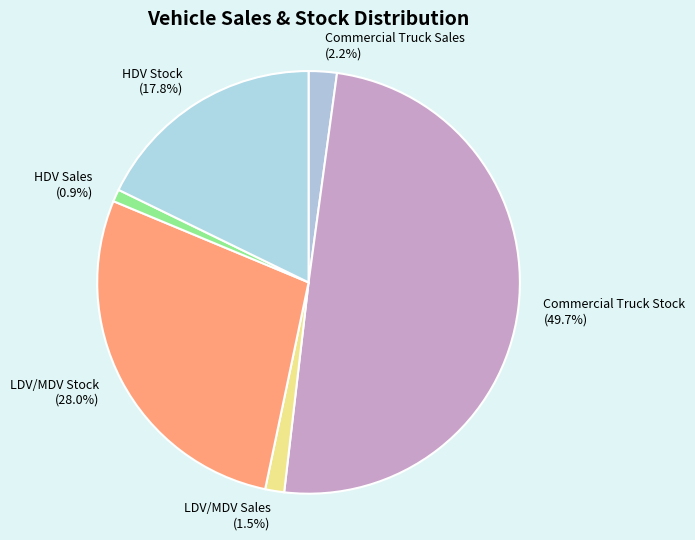

Is LDV/MDV Stock the majority of the pie?

No